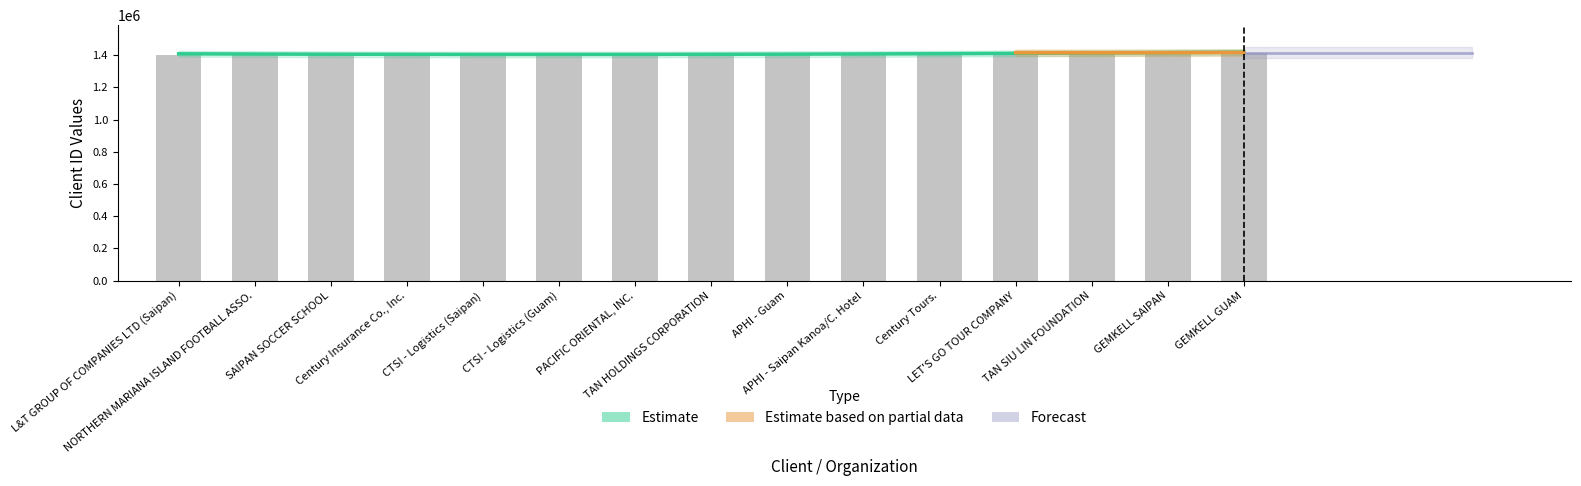

True or false: the data shows 905641 at GEMKELL SAIPAN.

False